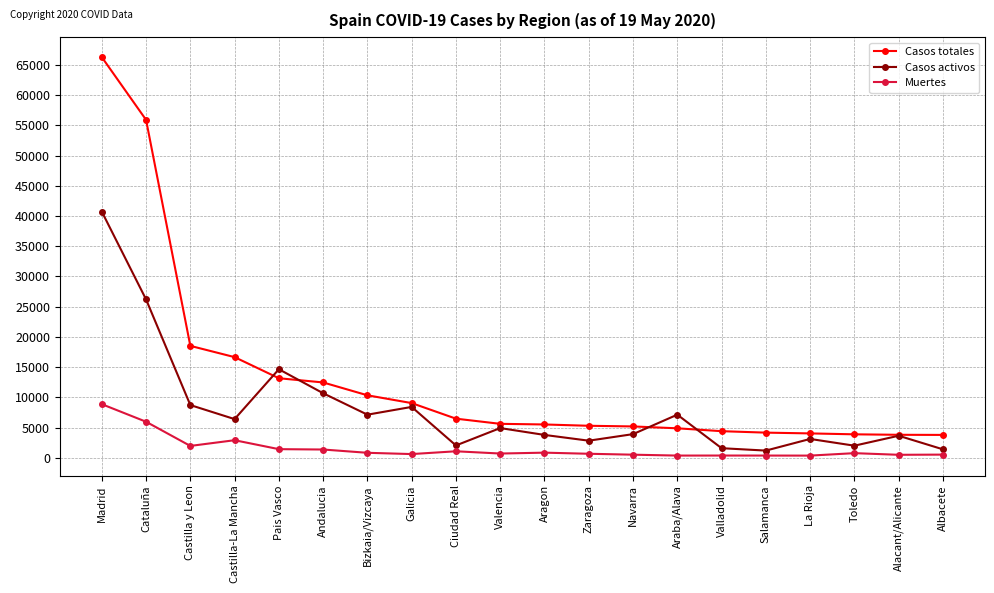

Is the value of Casos activos at Toledo greater than the value of Muertes at Albacete?

Yes